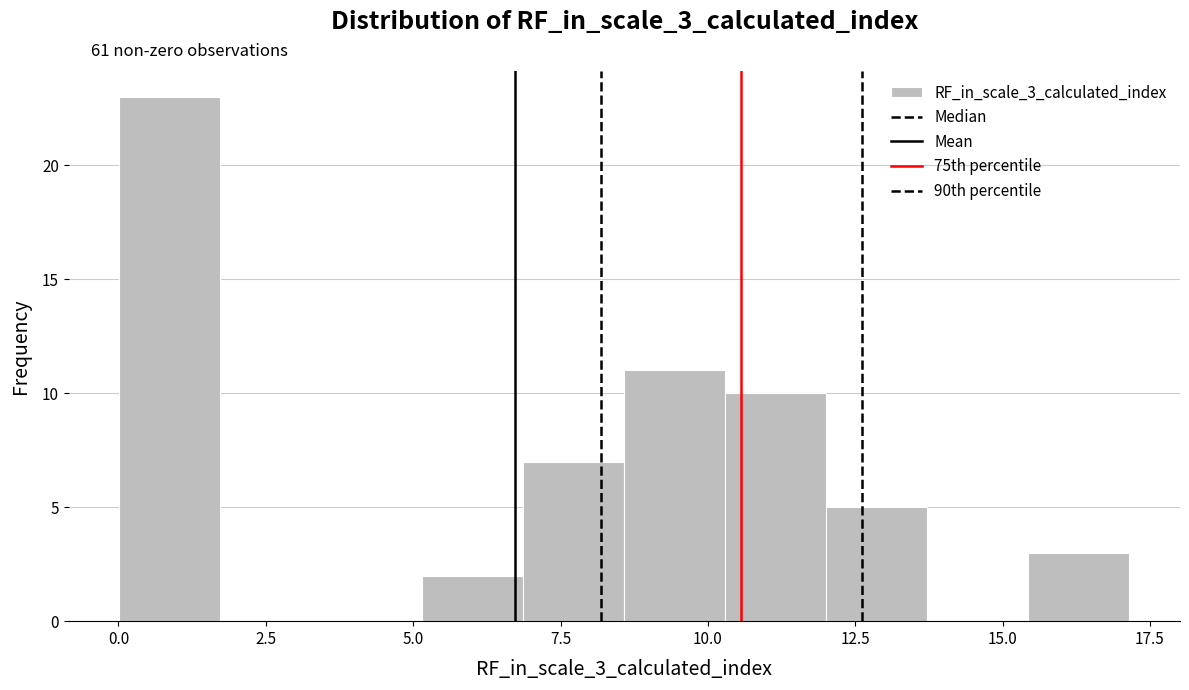

Read against the x-axis, roughly where is the centre of the tallest bar?

1.0